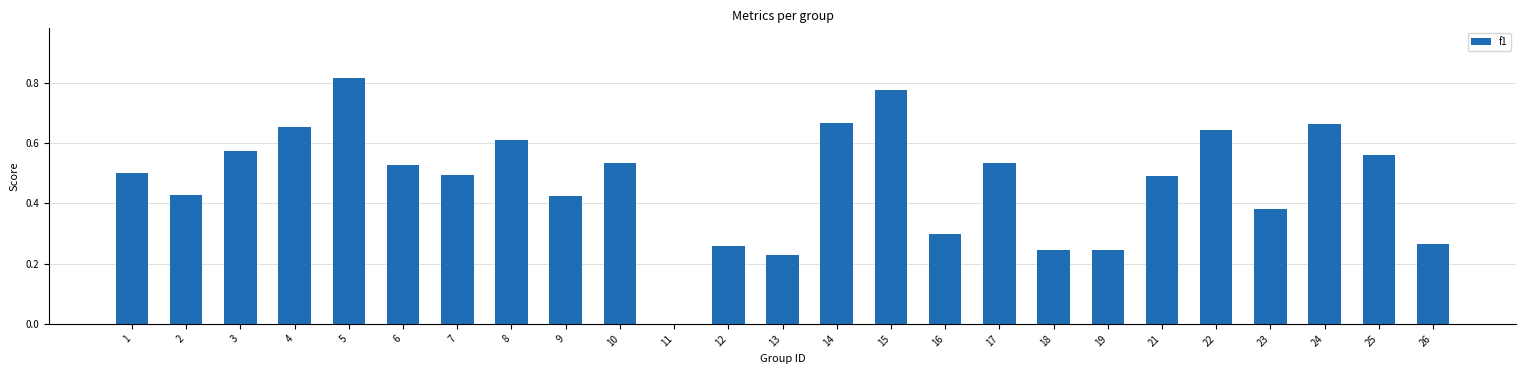

The value at 13 is 0.4. True or false?

False